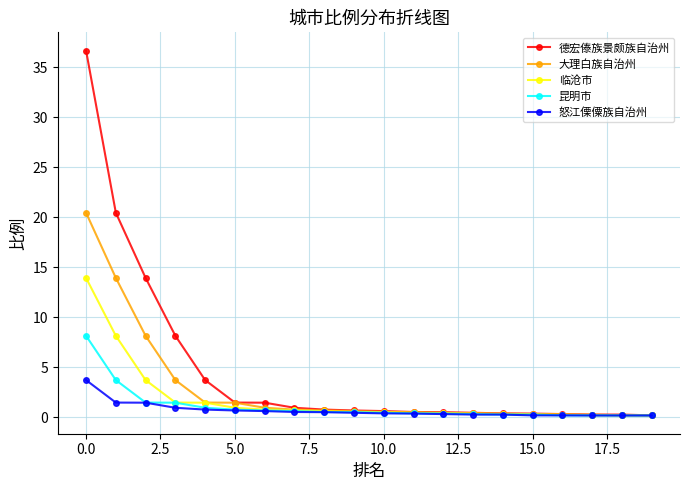

At how many categories does at least one series exceed 2?

5